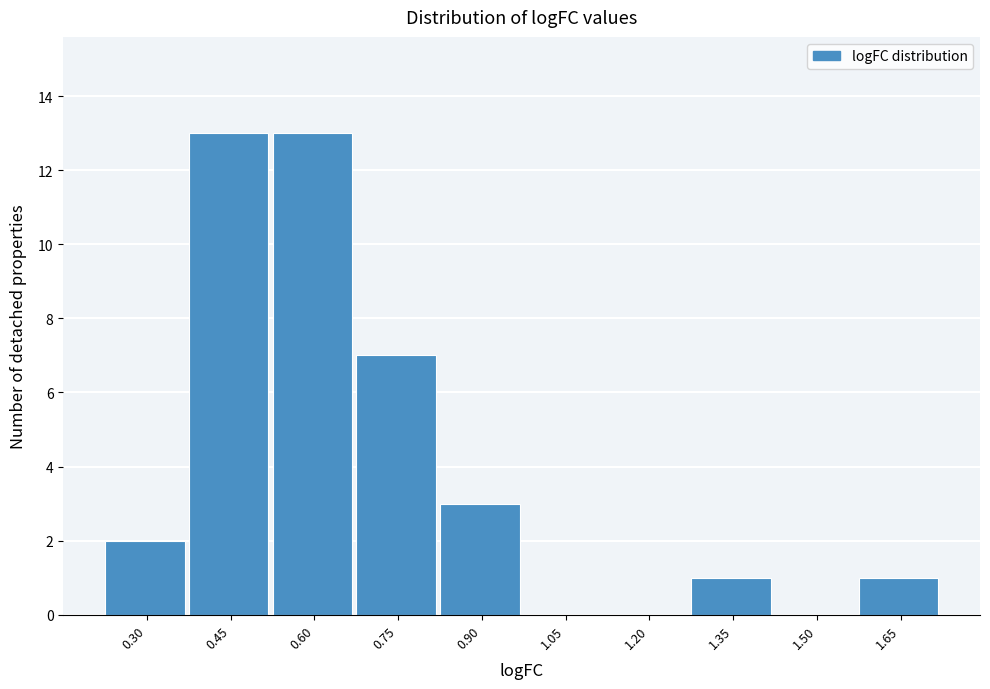

Reading left to right, list all the values displayed in this chart.

0.30=2	0.45=13	0.60=13	0.75=7	0.90=3	1.05=0	1.20=0	1.35=1	1.50=0	1.65=1